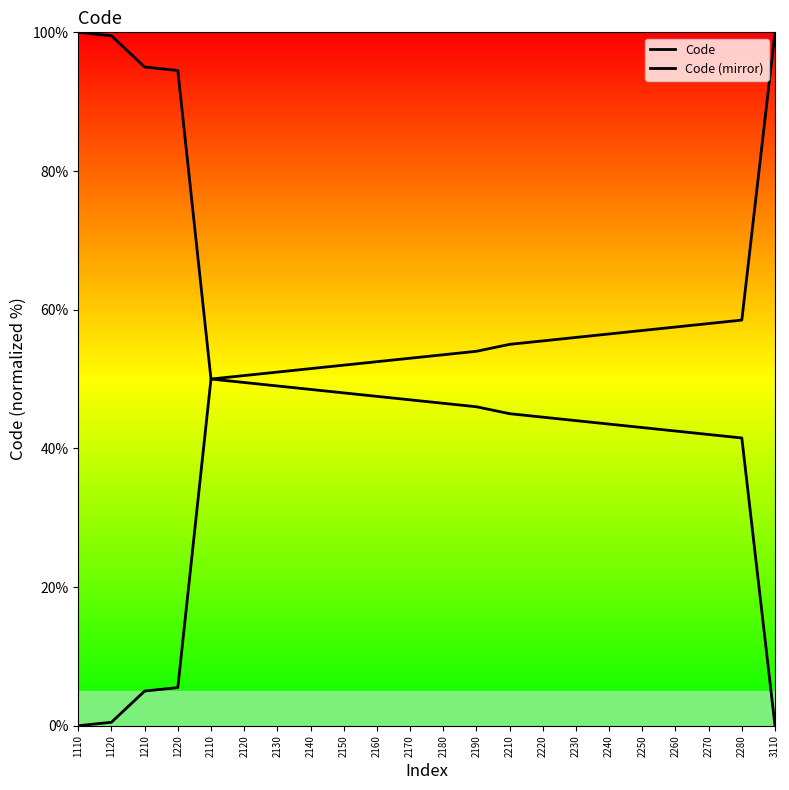

What is the total value across all series at 2120?

100.0